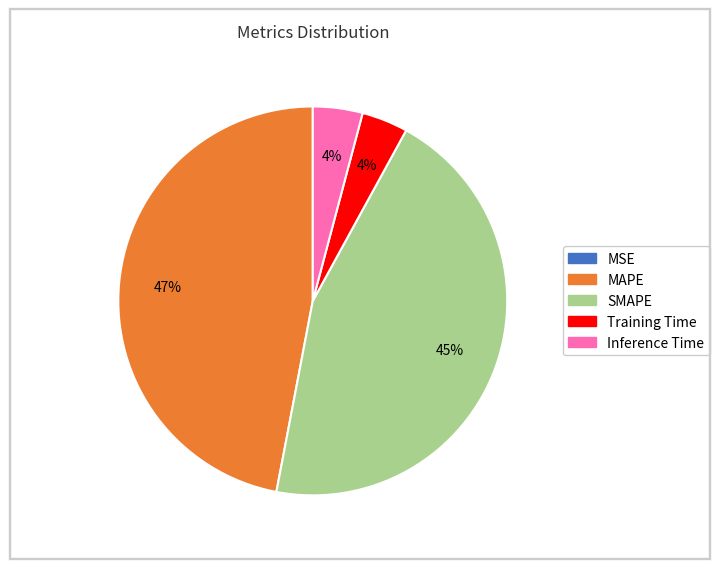

Is it true that Training Time is 12% of the pie?

False